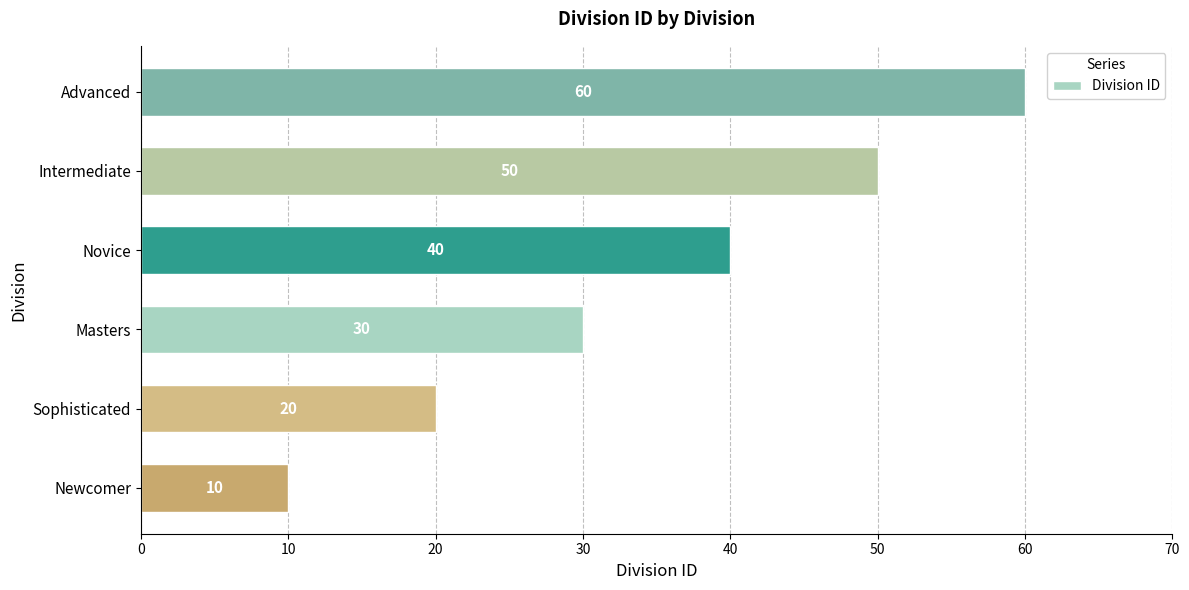

Count the number of categories in the chart.

6